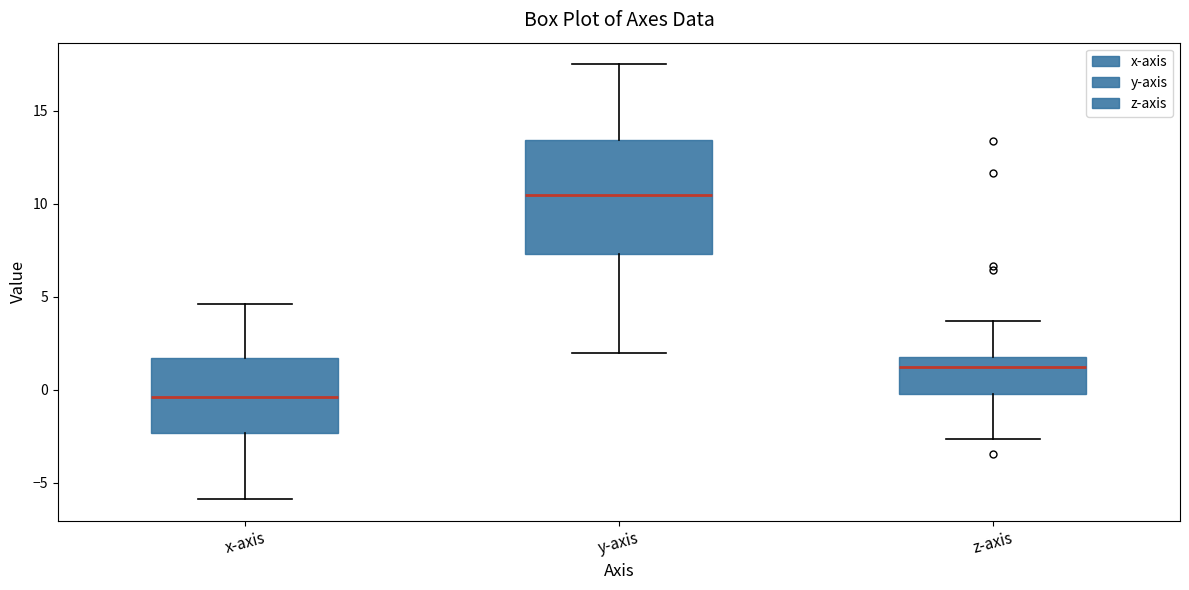

Reading left to right, read every box against the y-axis: the position of its median line, the range the box covers, and the ends of its whiskers. The values are not printed on the chart, so give them approximately, as read against the axis.

x-axis: median -0.5, box -2.5 to 1.5, whiskers -6.0 to 4.5
y-axis: median 10.5, box 7.5 to 13.5, whiskers 2.0 to 17.5
z-axis: median 1.0, box 0.0 to 2.0, whiskers -2.5 to 3.5